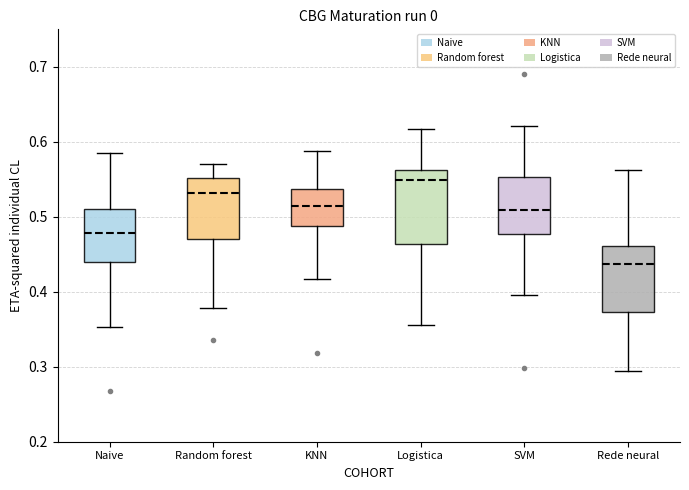

Which box's median line is the highest?

Logistica